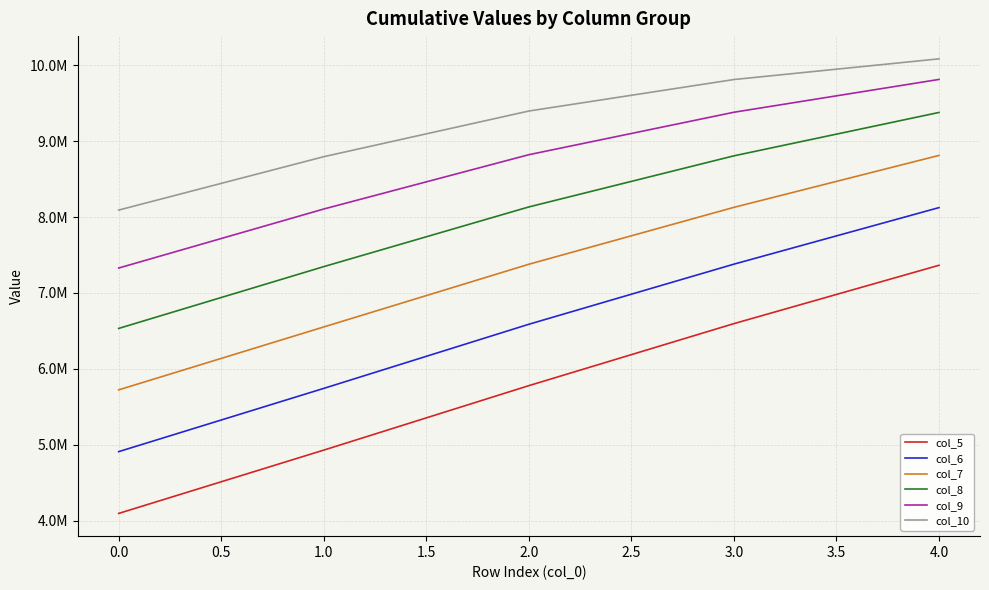

Is this an area chart (filled region under the line)?

No